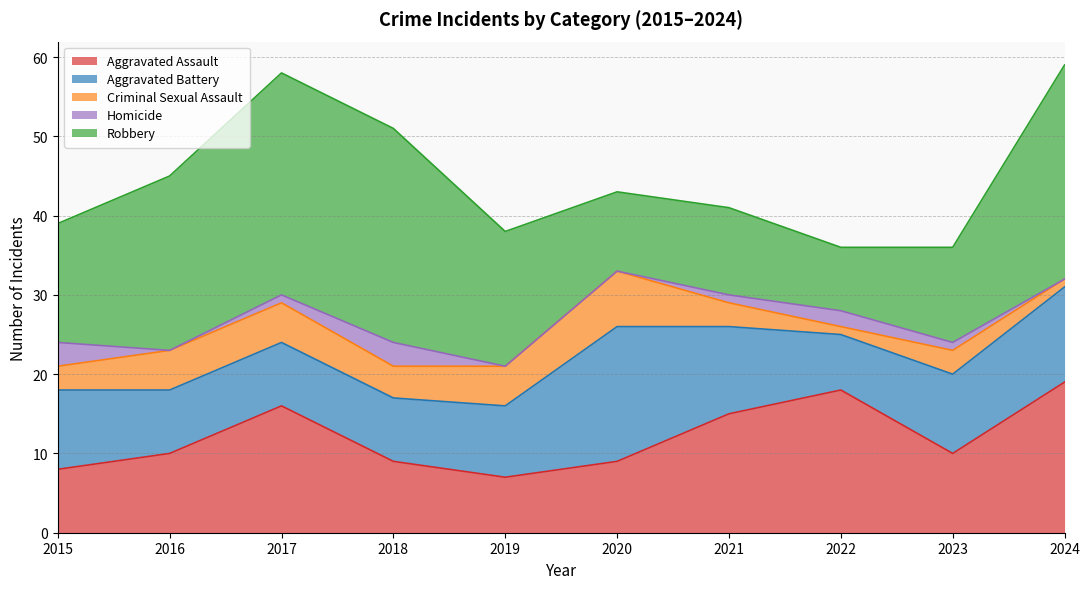

How many series are shown in this chart?

5